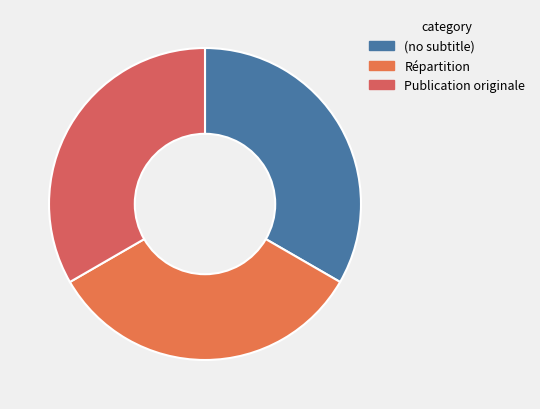

Count the number of slices in the pie.

3